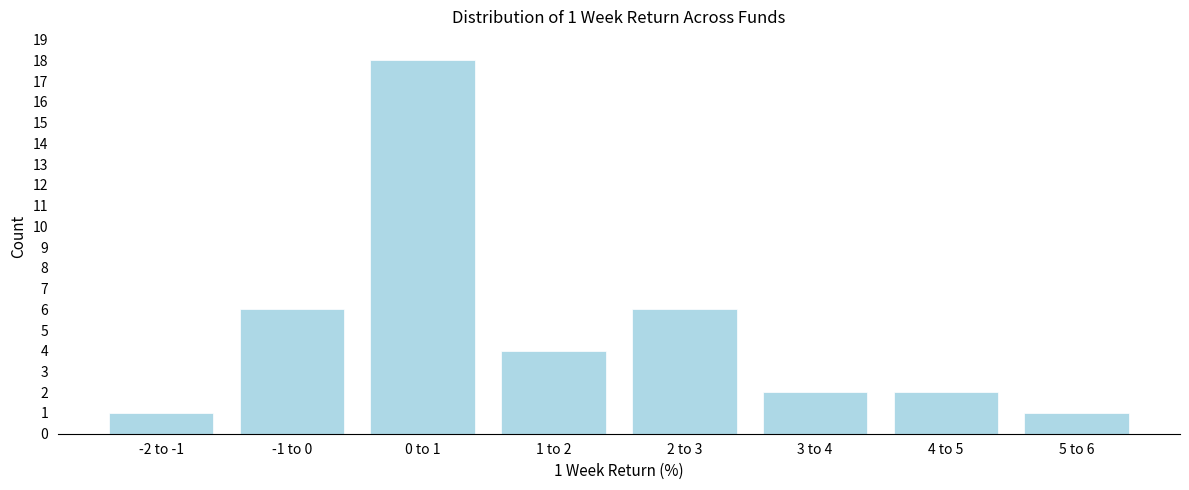

Reading left to right, what are all the values shown in this chart?

1	6	18	4	6	2	2	1